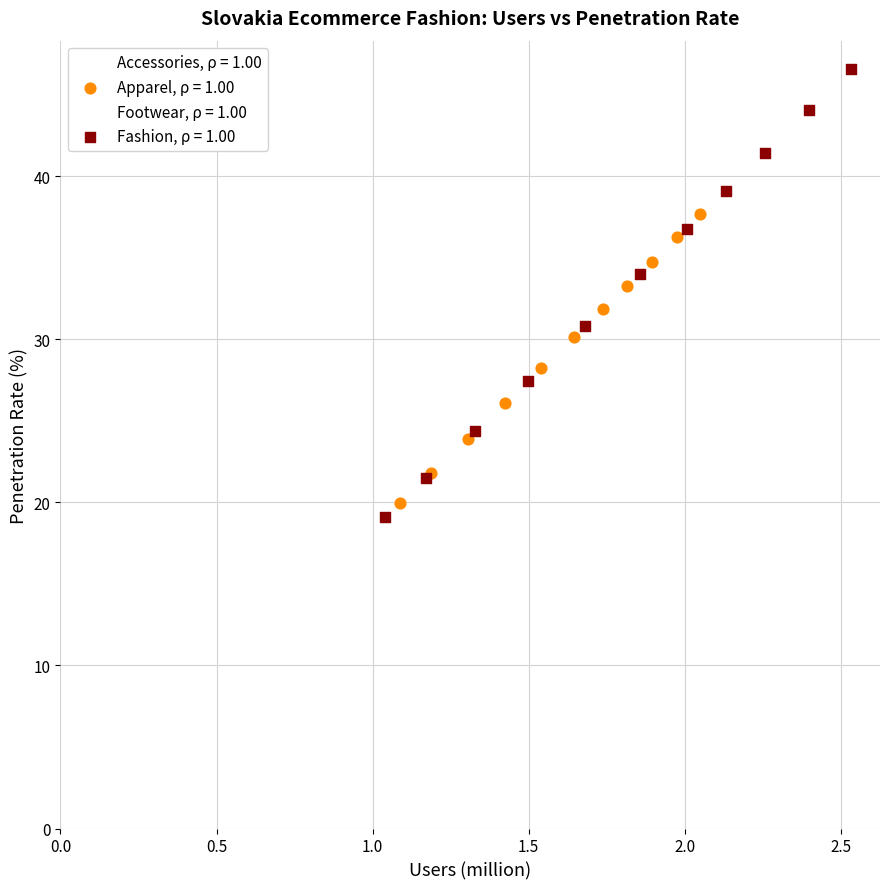

Which series has the widest spread of Y values?

Fashion, ρ = 1.00